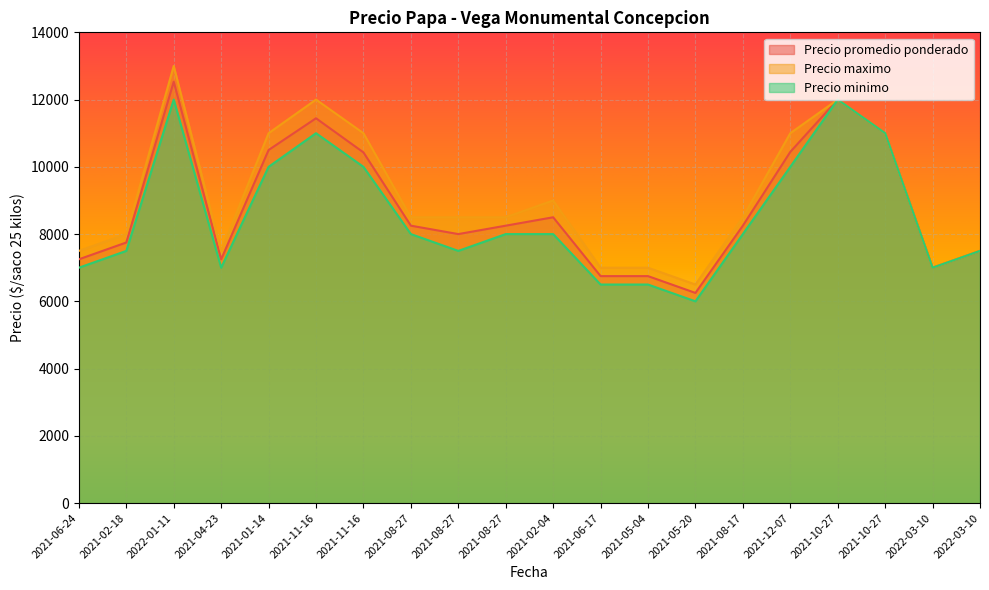

What is the difference between the Precio promedio ponderado values at 2022-03-10 and 2021-11-16?

3429